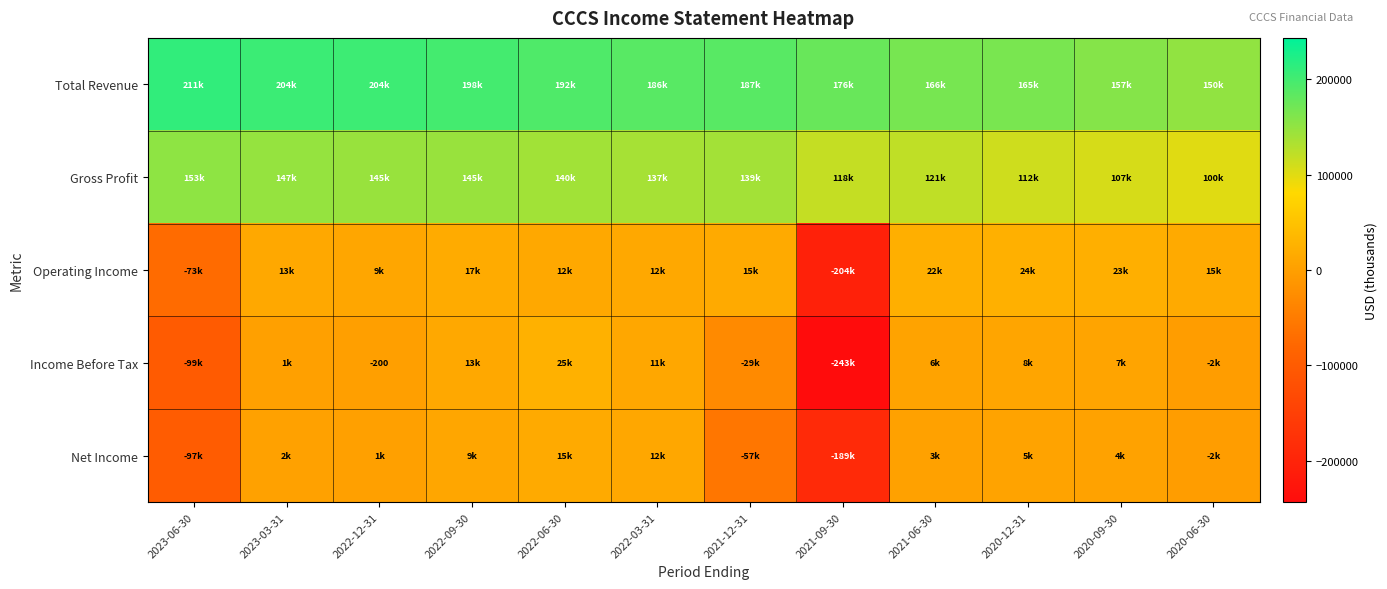

Between 2022-03-31 and 2021-06-30, which series saw the biggest shift?

Total Revenue